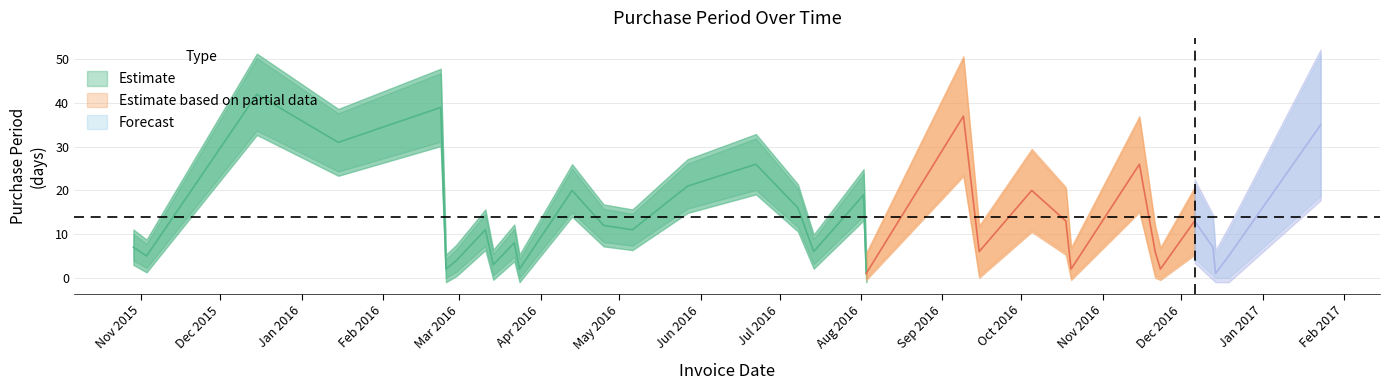

At which label is the value closest to 21?

2016-05-27